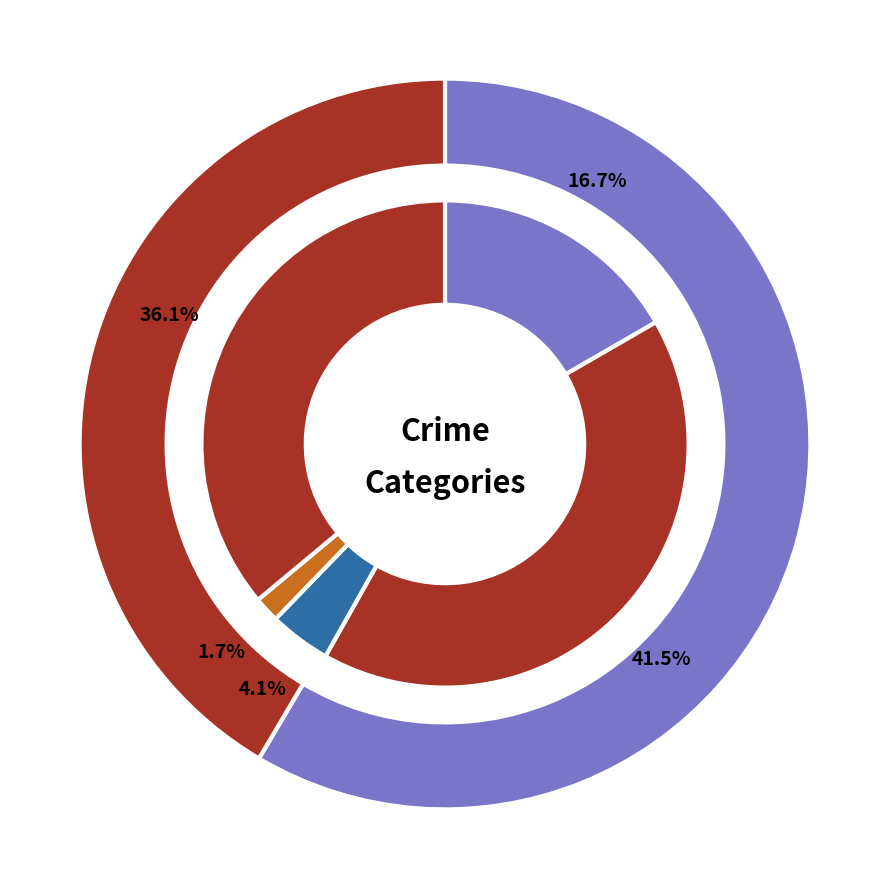

How much of the chart is everything except 2?

95.9%